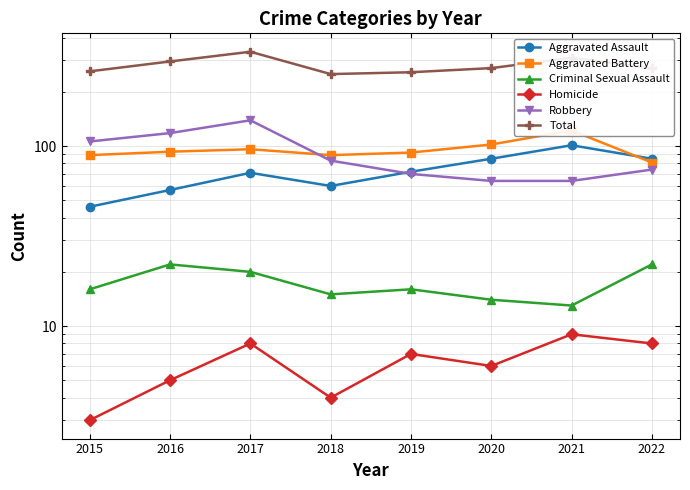

Count the Homicide values in the range 5 to 8.

5